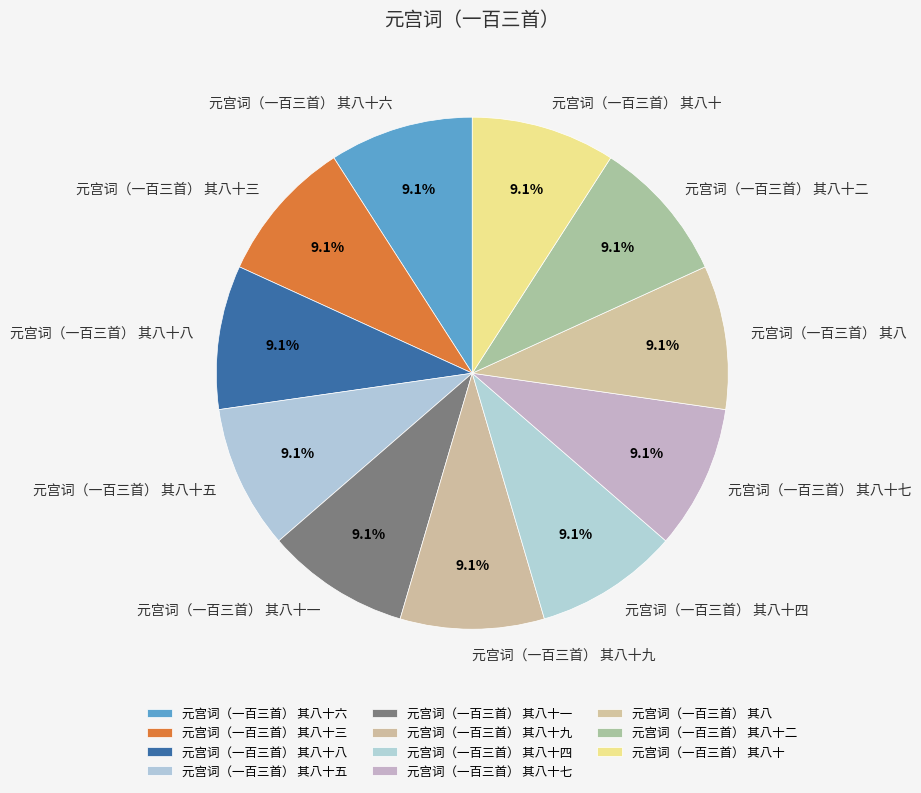

To the nearest percent, what percentage of the pie is 元宫词（一百三首） 其八十三?

9%